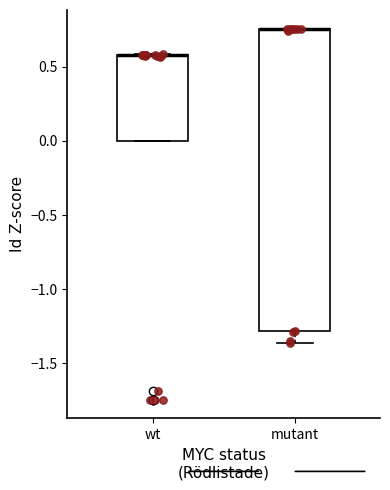

Reading left to right, read every box against the y-axis: the position of its median line, the range the box covers, and the ends of its whiskers. The values are not printed on the chart, so give them approximately, as read against the axis.

wt: median 0.60 (drawn on the box's upper edge), box 0.00 to 0.60, whiskers 0.00 to 0.60
mutant: median 0.75 (drawn on the box's upper edge), box -1.30 to 0.75, whiskers -1.35 to 0.75